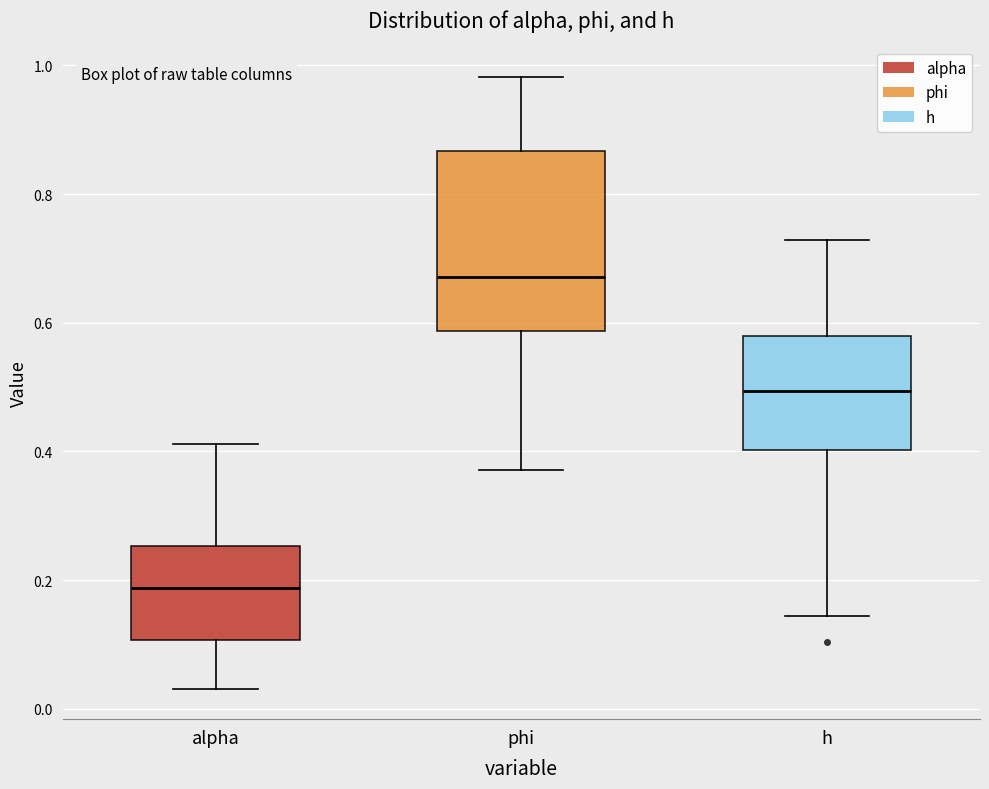

Which box is the tallest, from its lower edge to its upper edge?

phi